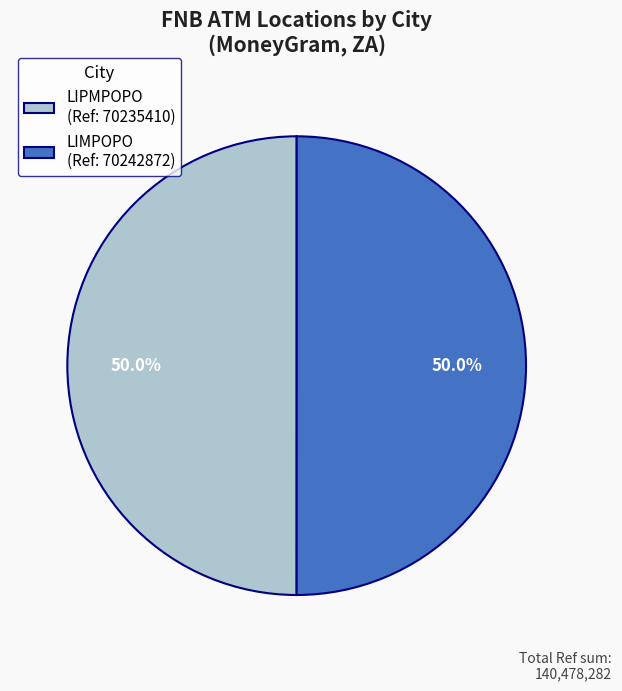

Approximately how many times larger is the value at LIMPOPO compared to LIPMPOPO?

1.0